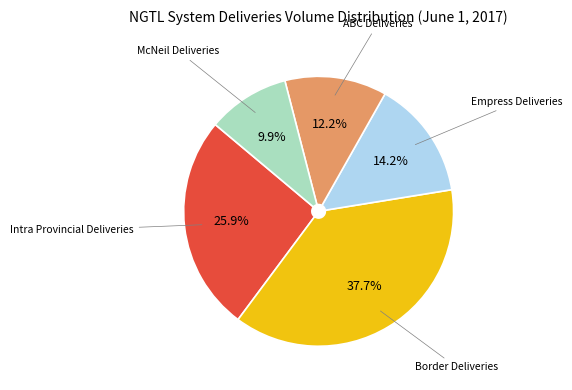

Is there any slice that represents more than half of the pie?

No